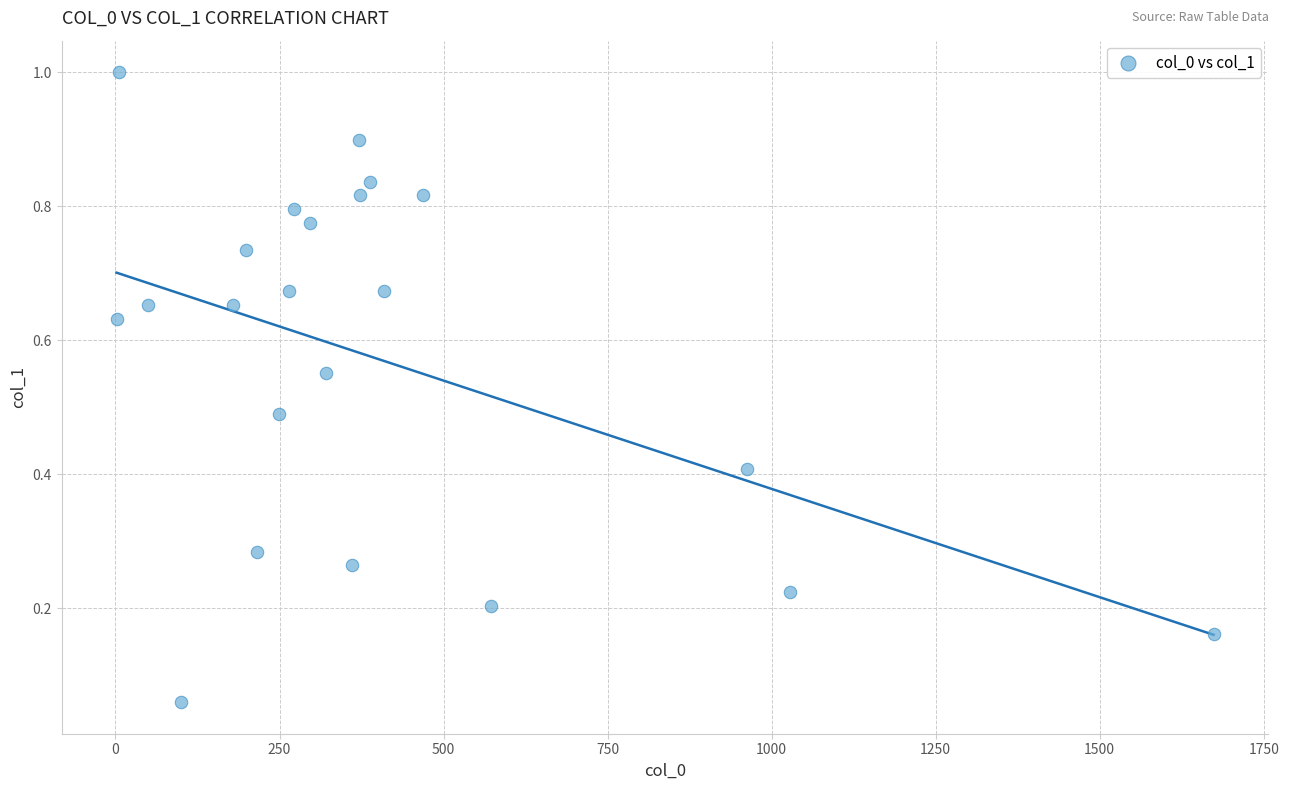

What is the range of Y values (max minus min)?

0.9